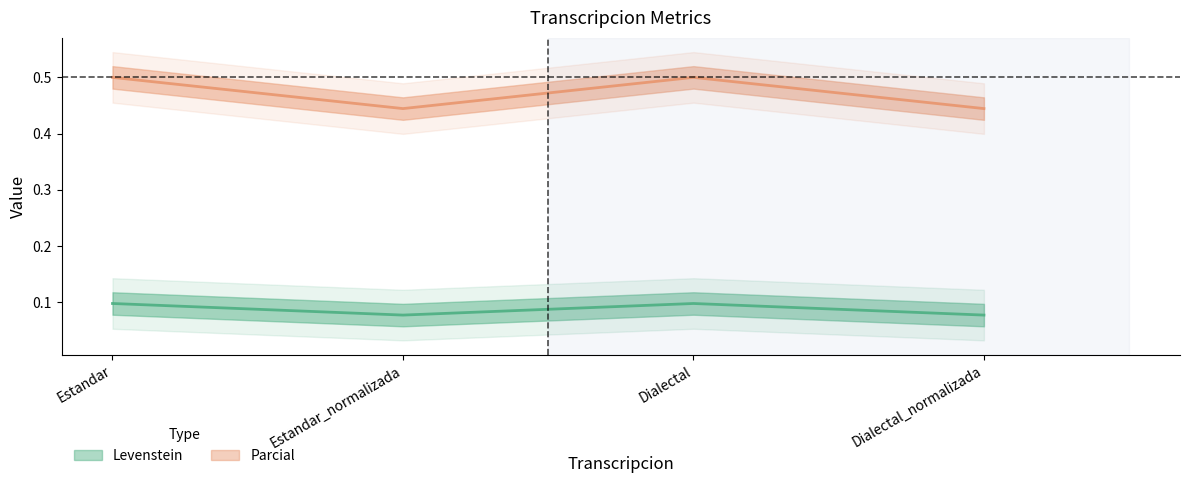

True or false: Parcial and Levenstein cross at least once.

False